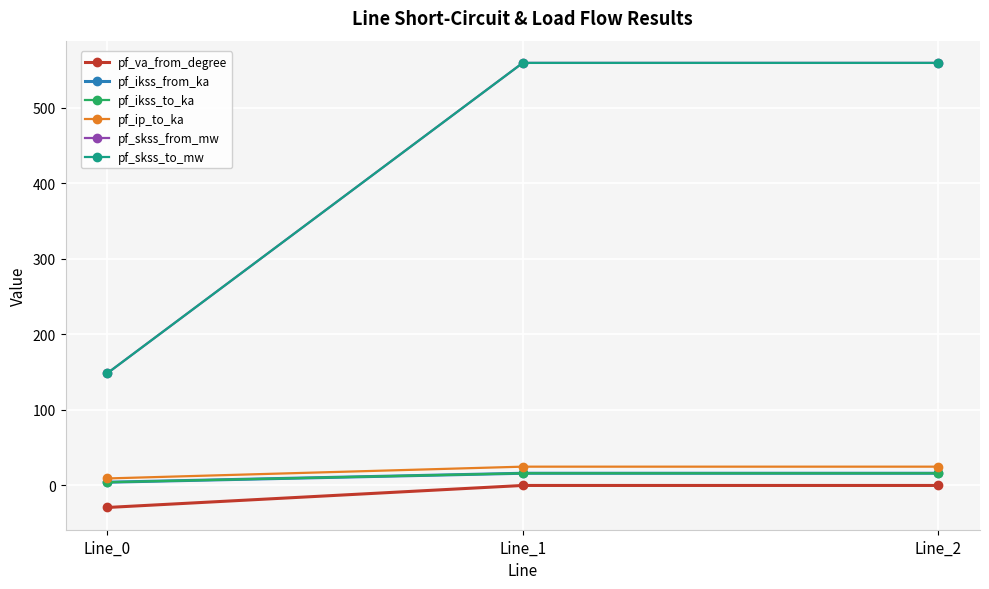

Is this an area chart (filled region under the line)?

No